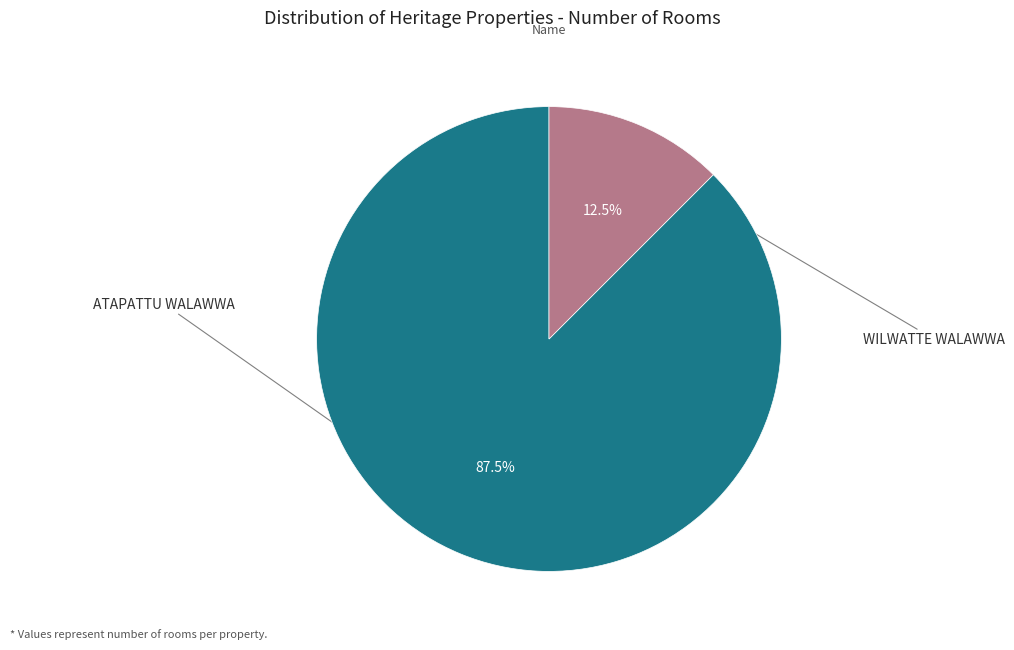

Is there any slice that represents more than half of the pie?

Yes